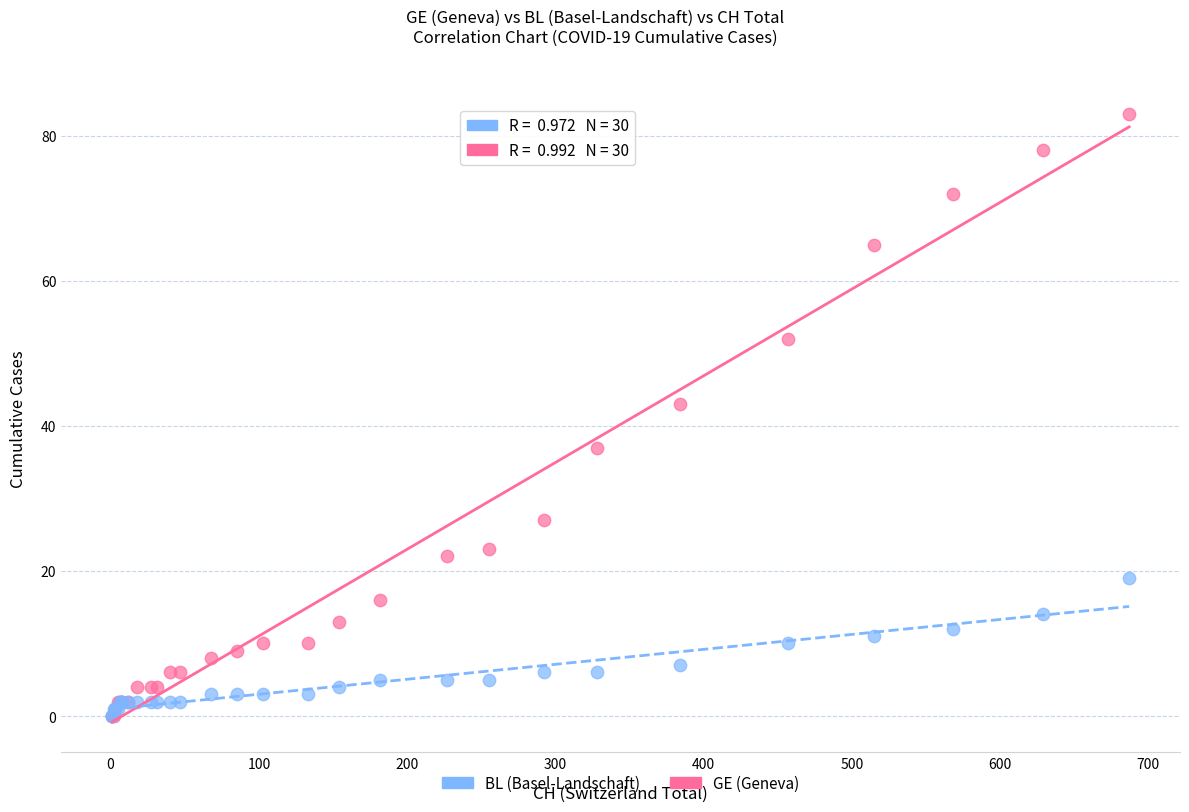

What are all the series names shown in the legend?

BL (Basel-Landschaft), GE (Geneva)